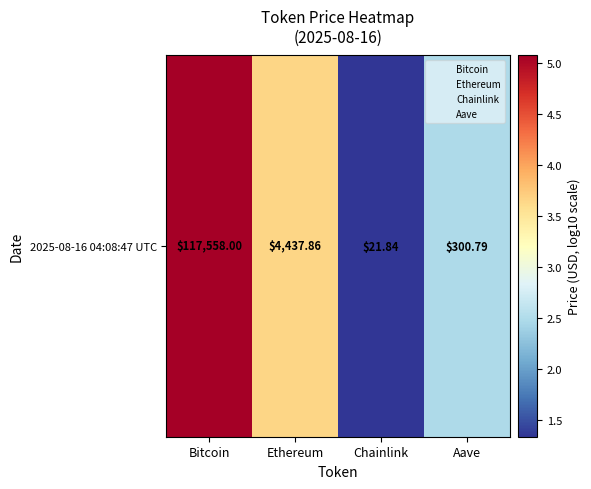

What is the change in value from Ethereum to Aave?

-1.2